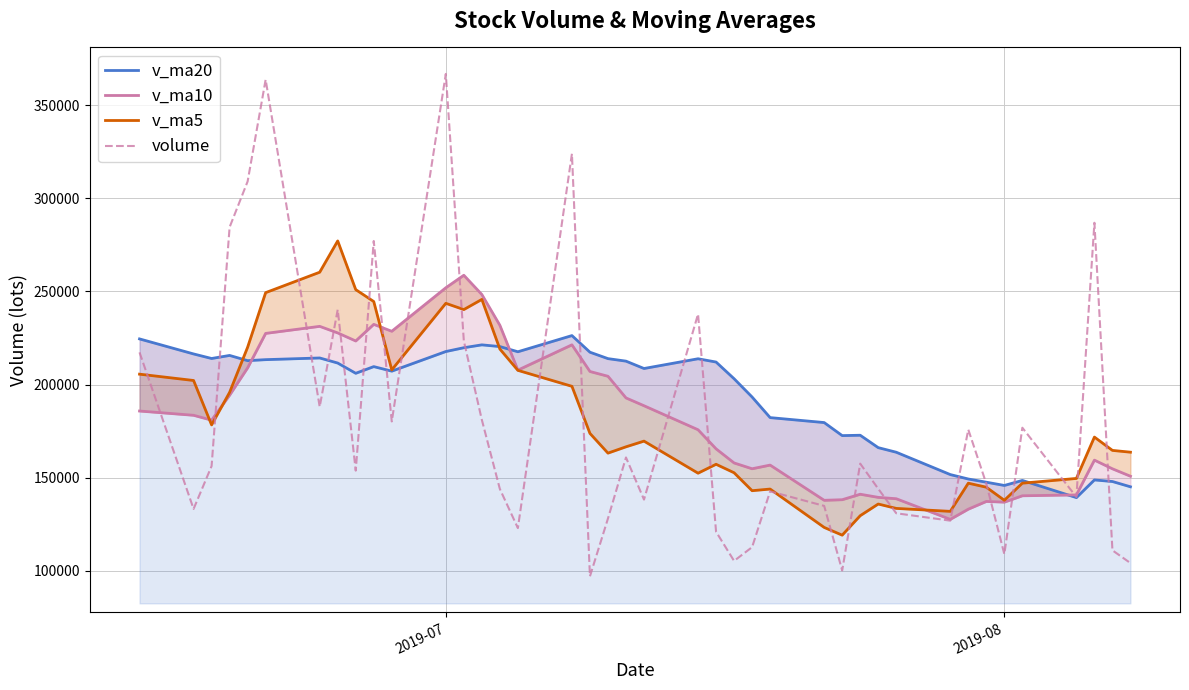

What is the lowest value of the volume series?

96969.1